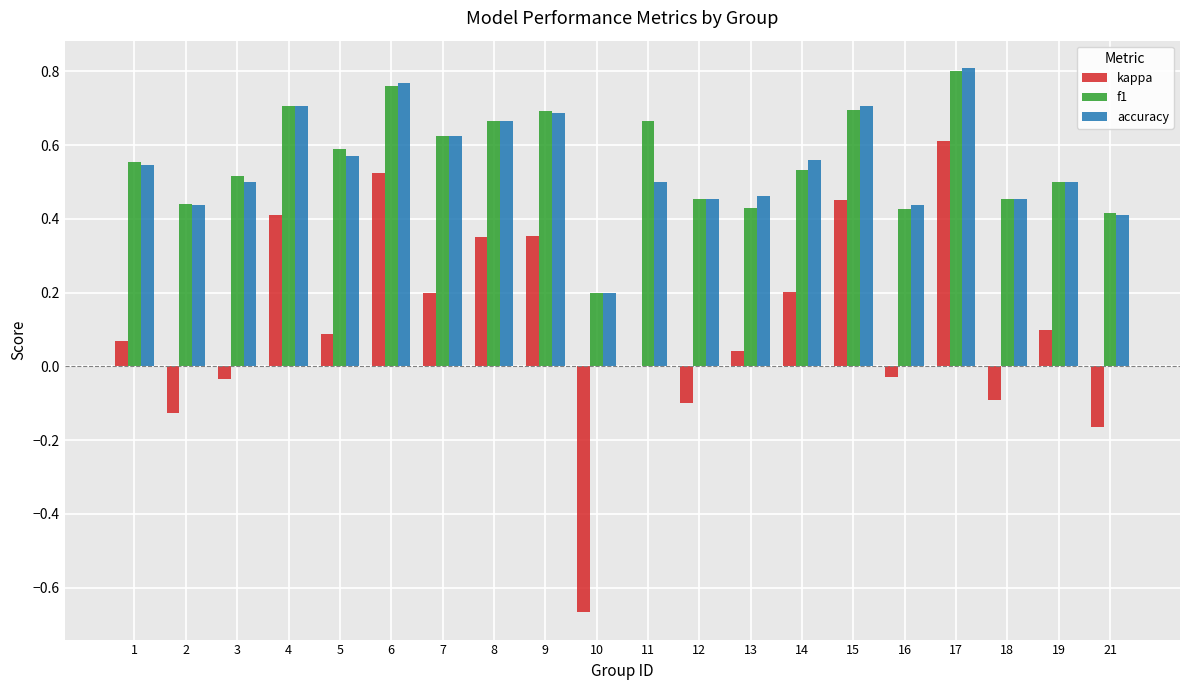

How many accuracy values are between 0 and 1?

20